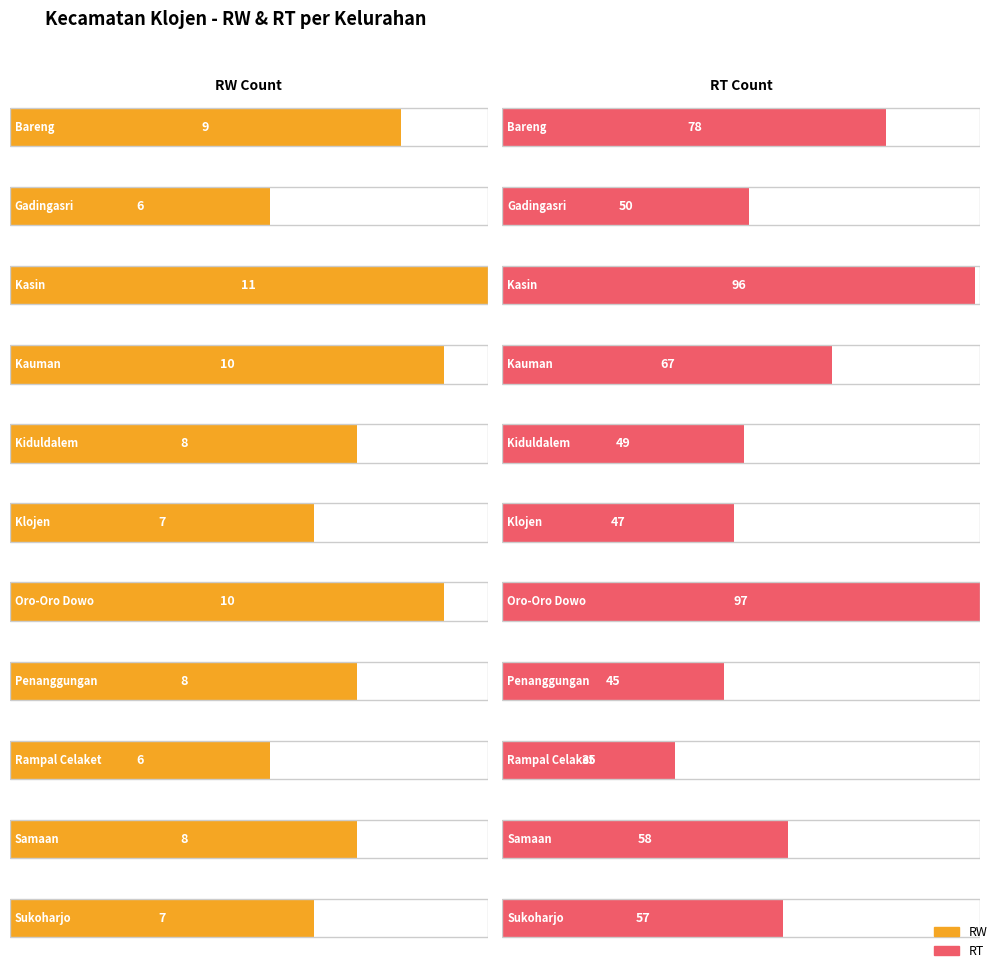

Which series has the largest total across all categories?

RT